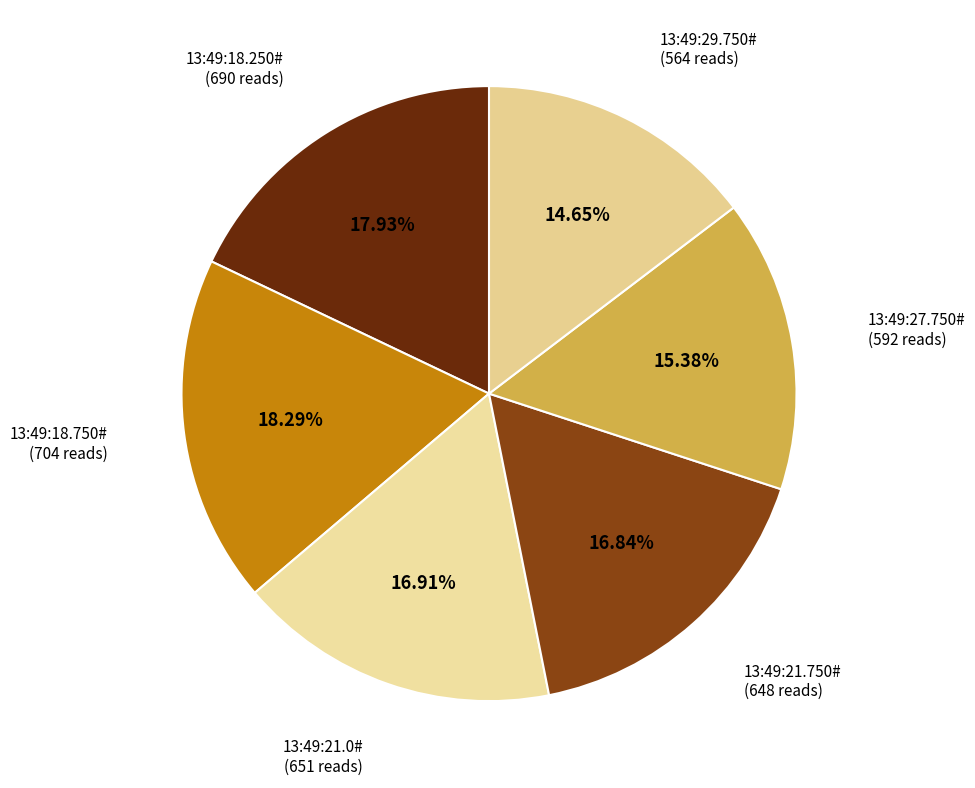

To the nearest percent, what is the combined percentage of 13:49:18.250# and 13:49:27.750#?

33%